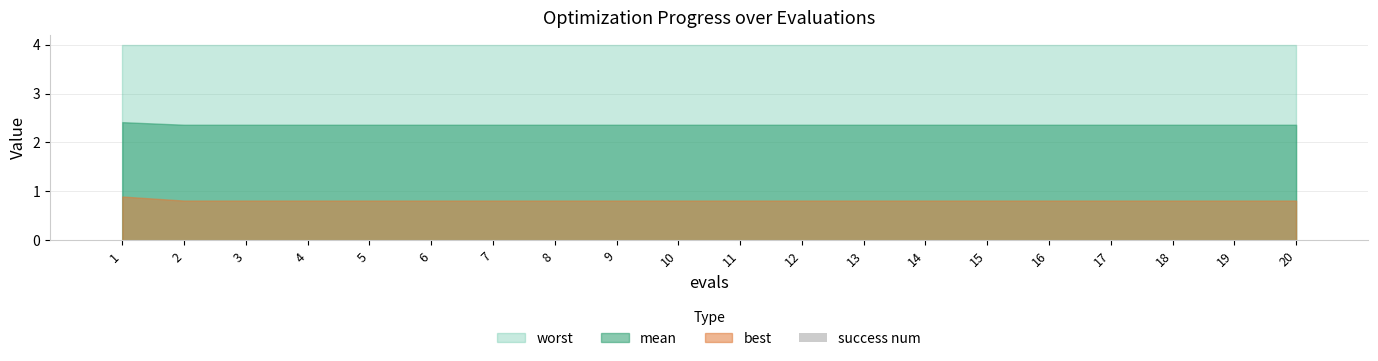

Reading left to right, extract all data points from this chart.

mean: 1=2.4	2=2.4	3=2.4	4=2.4	5=2.4	6=2.4	7=2.4	8=2.4	9=2.4	10=2.4	11=2.4	12=2.4	13=2.4	14=2.4	15=2.4	16=2.4	17=2.4	18=2.4	19=2.4	20=2.4
best: 1=0.9	2=0.8	3=0.8	4=0.8	5=0.8	6=0.8	7=0.8	8=0.8	9=0.8	10=0.8	11=0.8	12=0.8	13=0.8	14=0.8	15=0.8	16=0.8	17=0.8	18=0.8	19=0.8	20=0.8
worst: 1=4.0	2=4.0	3=4.0	4=4.0	5=4.0	6=4.0	7=4.0	8=4.0	9=4.0	10=4.0	11=4.0	12=4.0	13=4.0	14=4.0	15=4.0	16=4.0	17=4.0	18=4.0	19=4.0	20=4.0
success num: 1=0.0	2=0.0	3=0.0	4=0.0	5=0.0	6=0.0	7=0.0	8=0.0	9=0.0	10=0.0	11=0.0	12=0.0	13=0.0	14=0.0	15=0.0	16=0.0	17=0.0	18=0.0	19=0.0	20=0.0